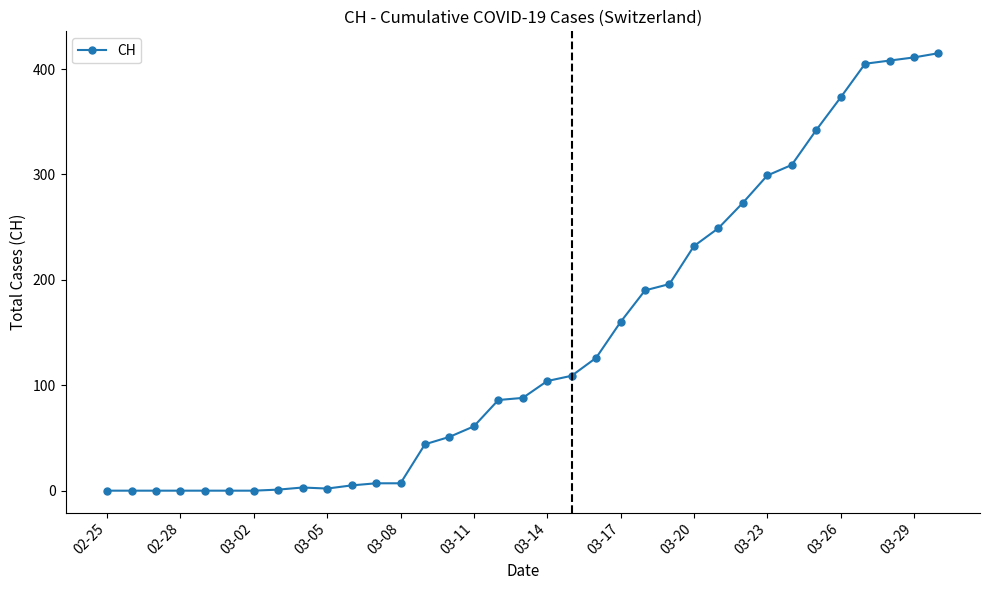

What is the difference between the maximum and minimum values?

415